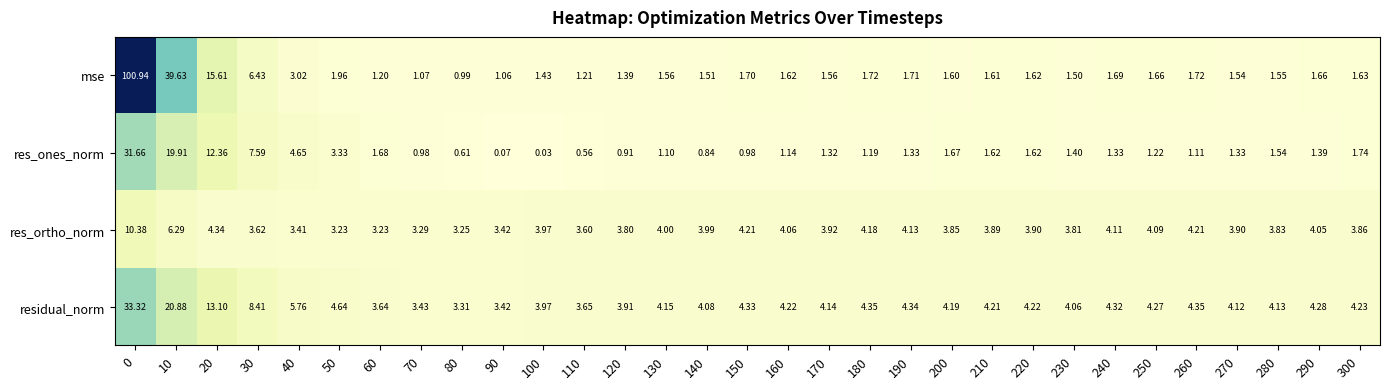

How many series are shown in this chart?

4